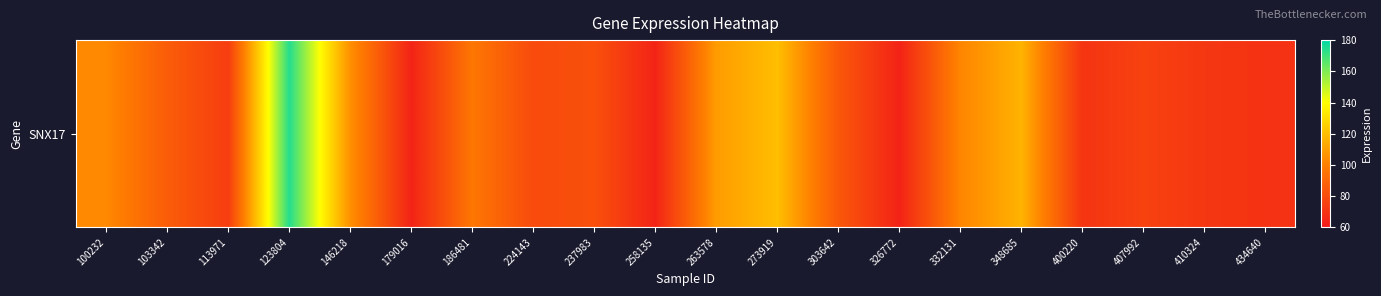

List the labels in order of value, smallest first.

326772, 179016, 258135, 434640, 400220, 410324, 113971, 407992, 224143, 237983, 303642, 103342, 186481, 332131, 100232, 146218, 263578, 348685, 273919, 123804